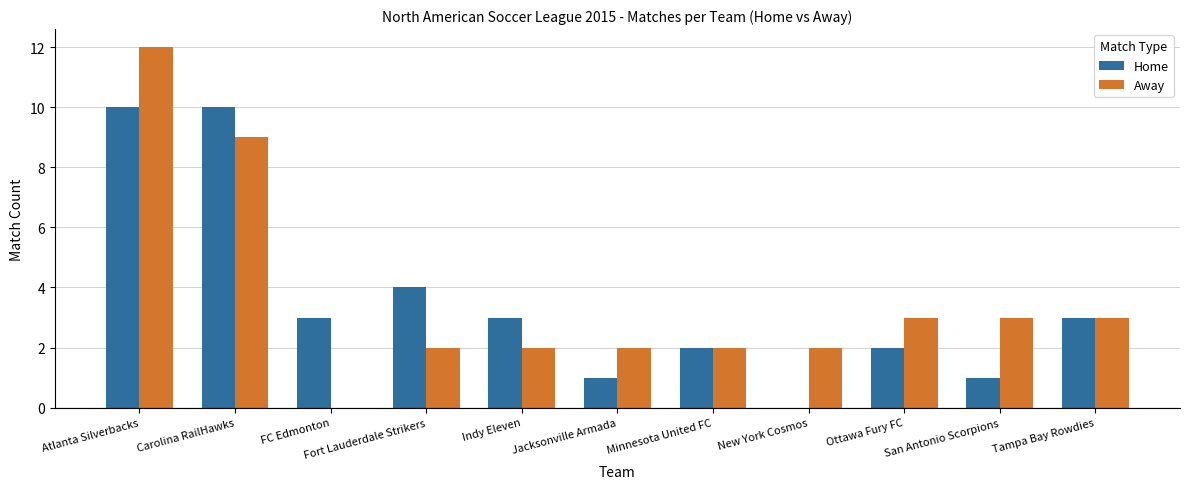

How many distinct data groups are displayed?

2